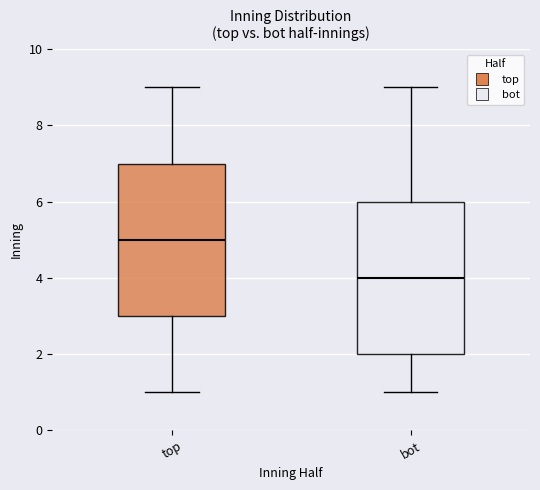

Which box's median line is the lowest?

bot